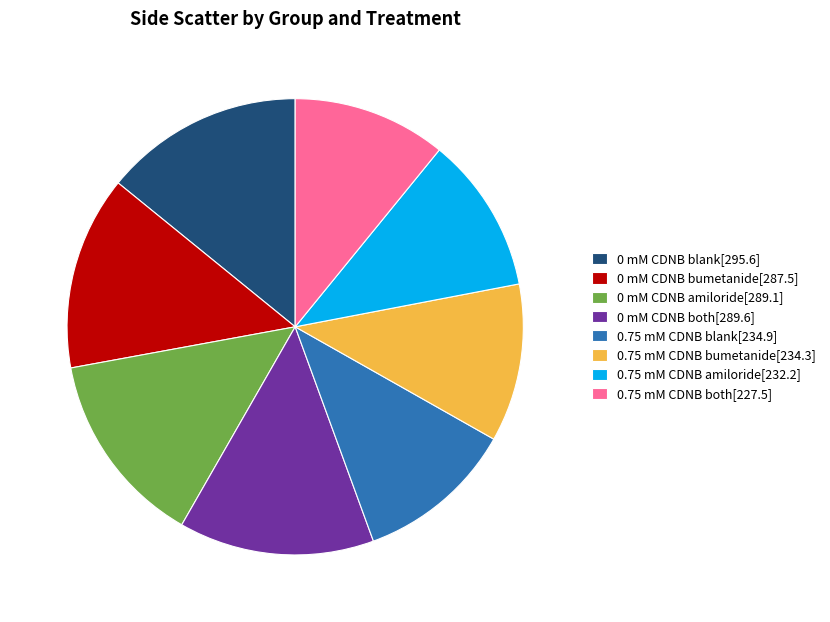

How many segments does this pie chart have?

8